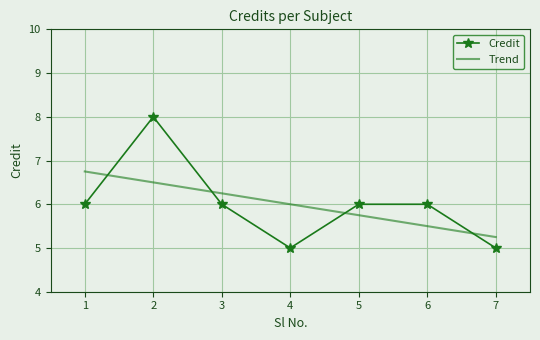

How many intersections are there between Credit and Trend?

4